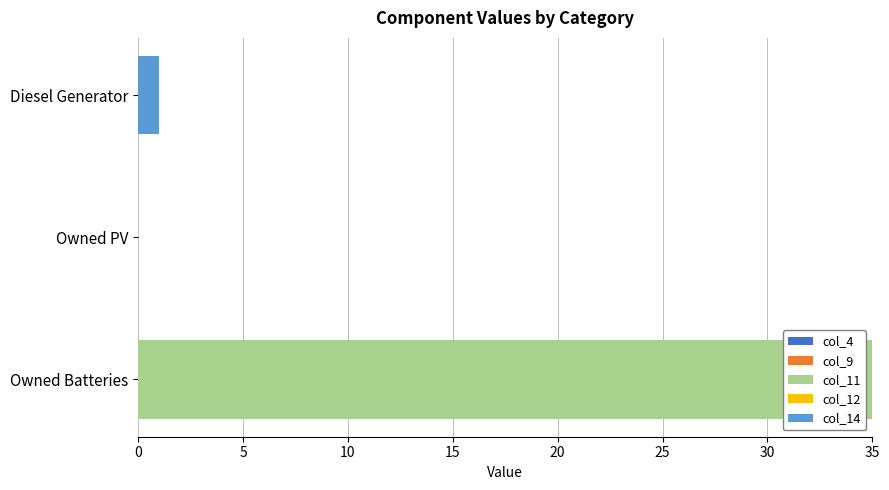

The col_11 series shows -11 at Owned PV. True or false?

False